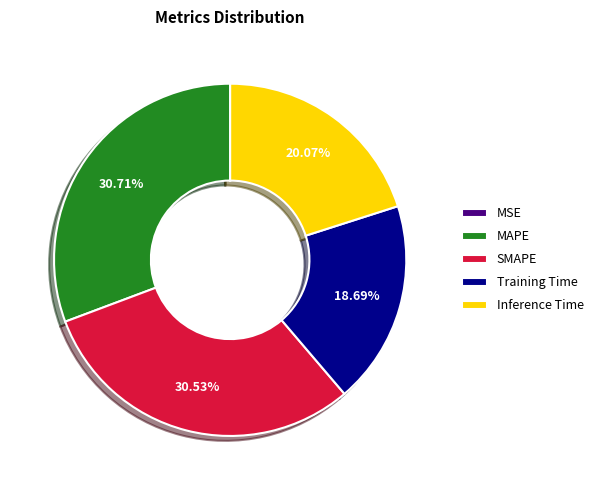

To the nearest percent, what percentage of the pie is SMAPE?

31%